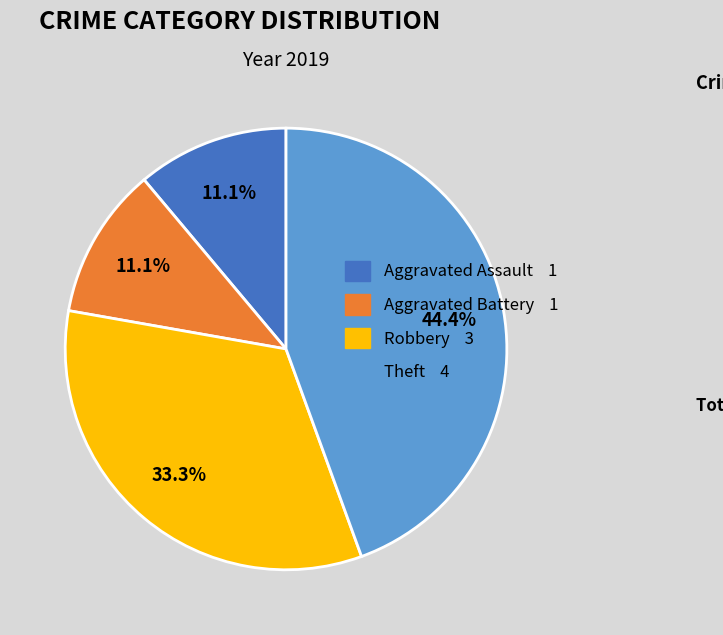

Does any single category account for the majority?

No